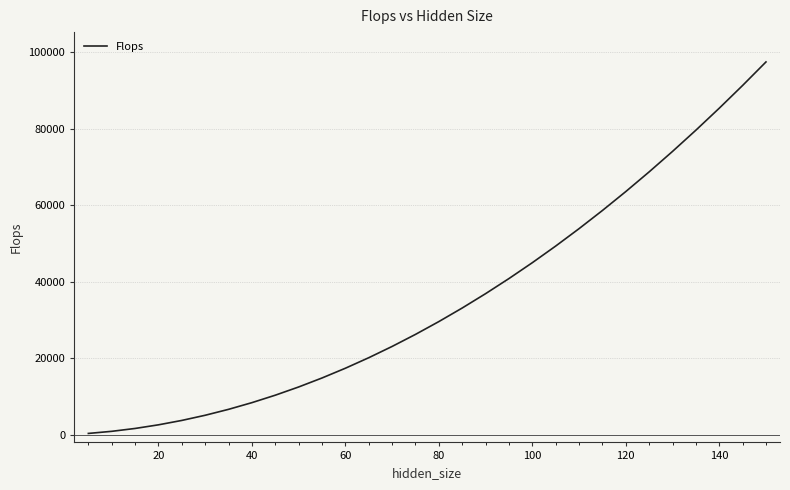

What is the maximum value shown in the chart?

97500